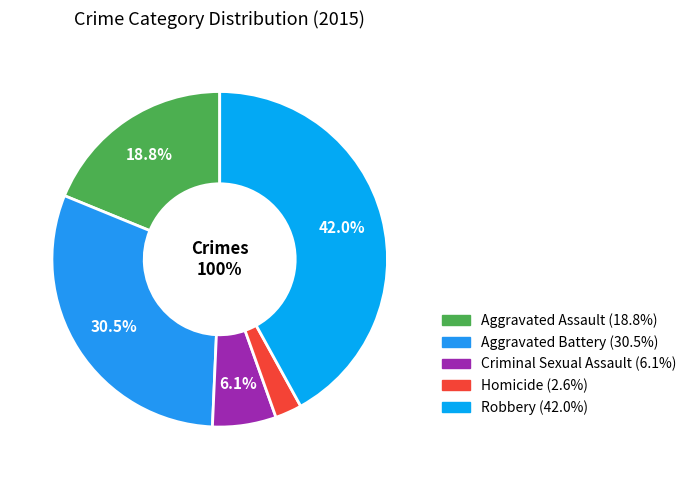

Between Aggravated Assault and Aggravated Battery, which is larger?

Aggravated Battery